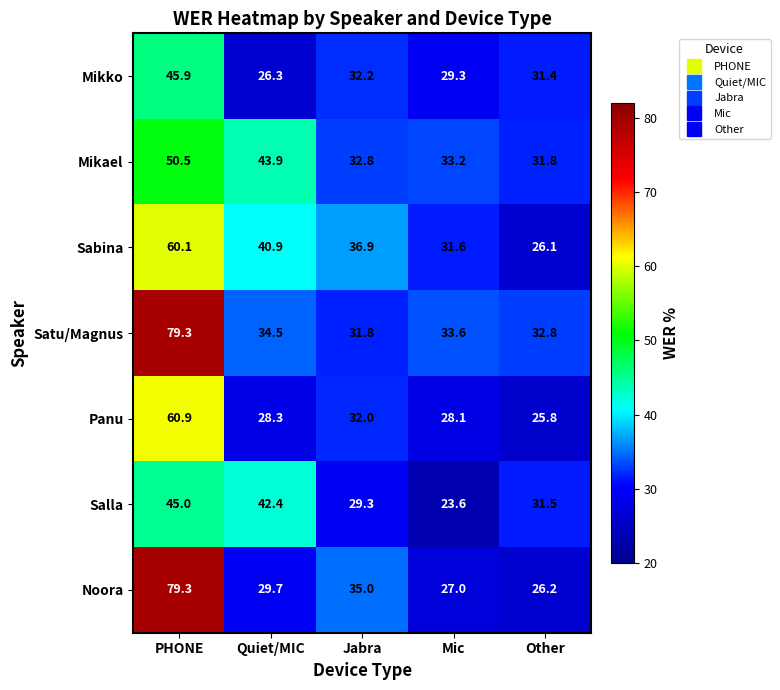

Which series has the largest total across all categories?

Satu/Magnus